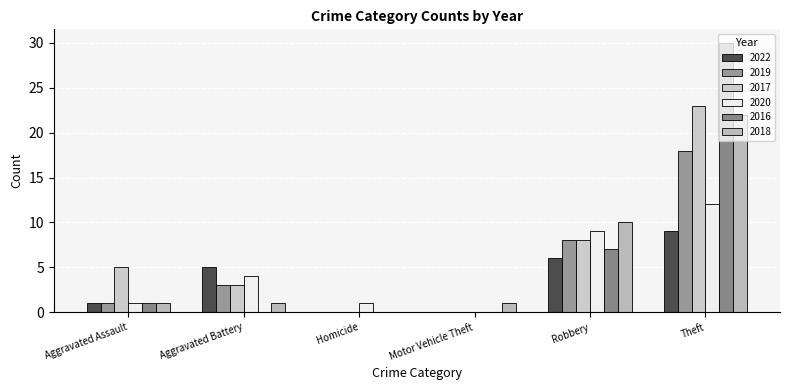

Is it true that 2017 equals -11 at Homicide?

False